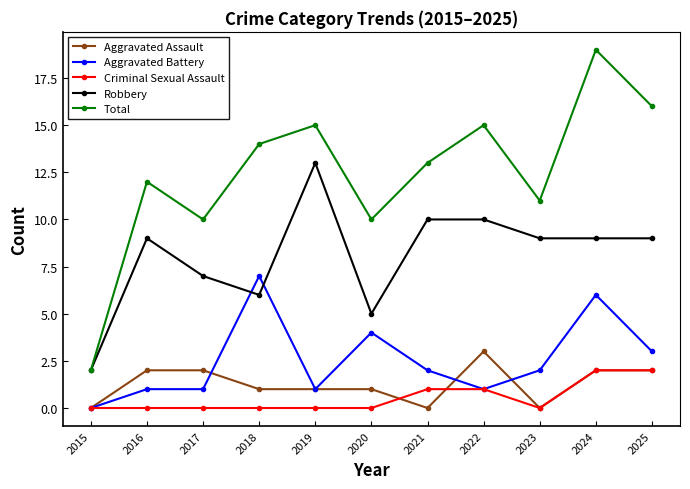

Which series changed the most between 2018 and 2019?

Robbery